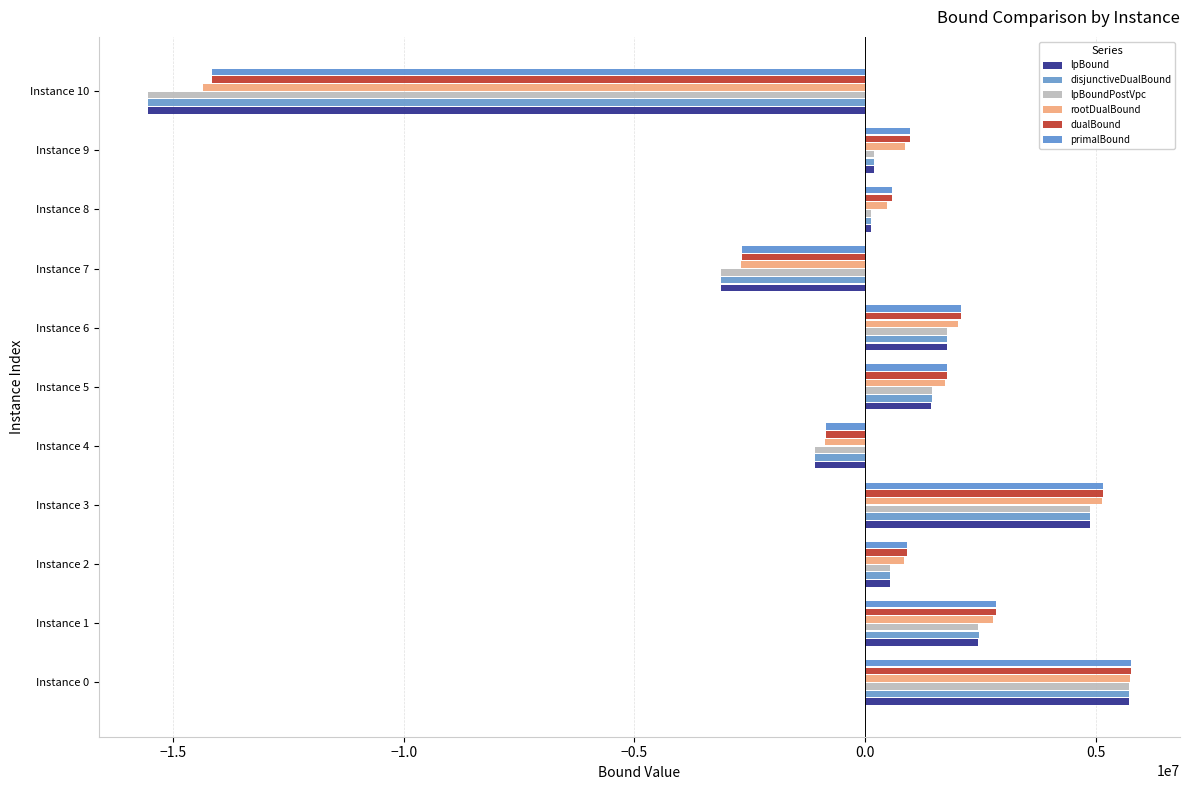

At which category is the sum across all series the highest?

Instance 0